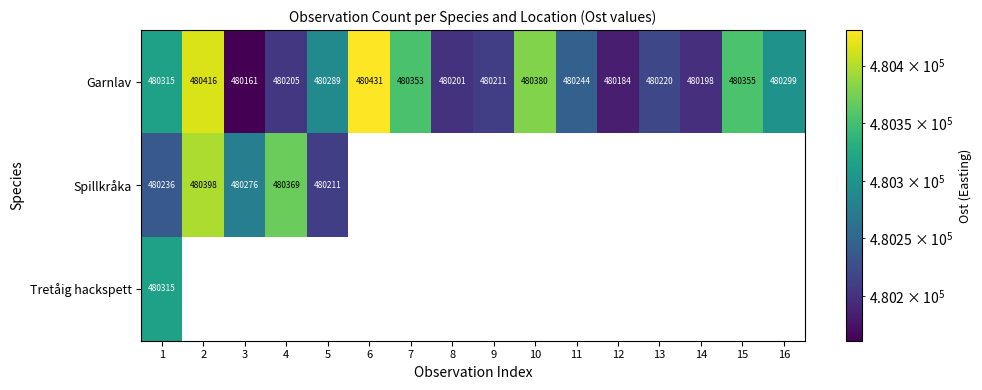

What is the lowest value of the Garnlav series?

480161